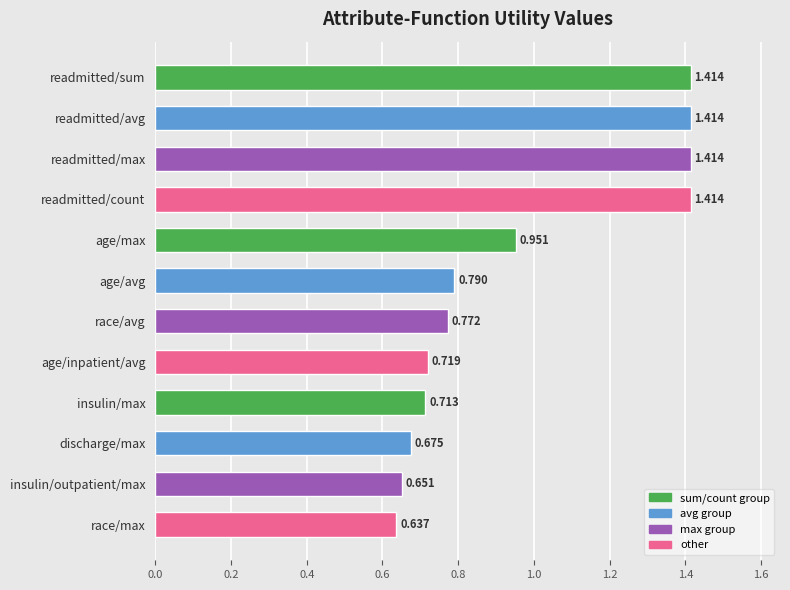

What is the label of the 6th bar from the top?

age/avg